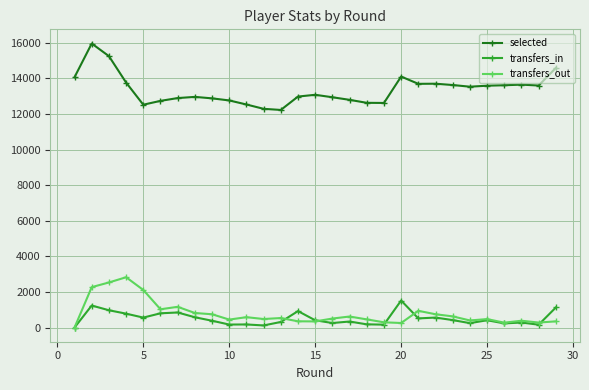

Which series has the widest spread of values?

selected